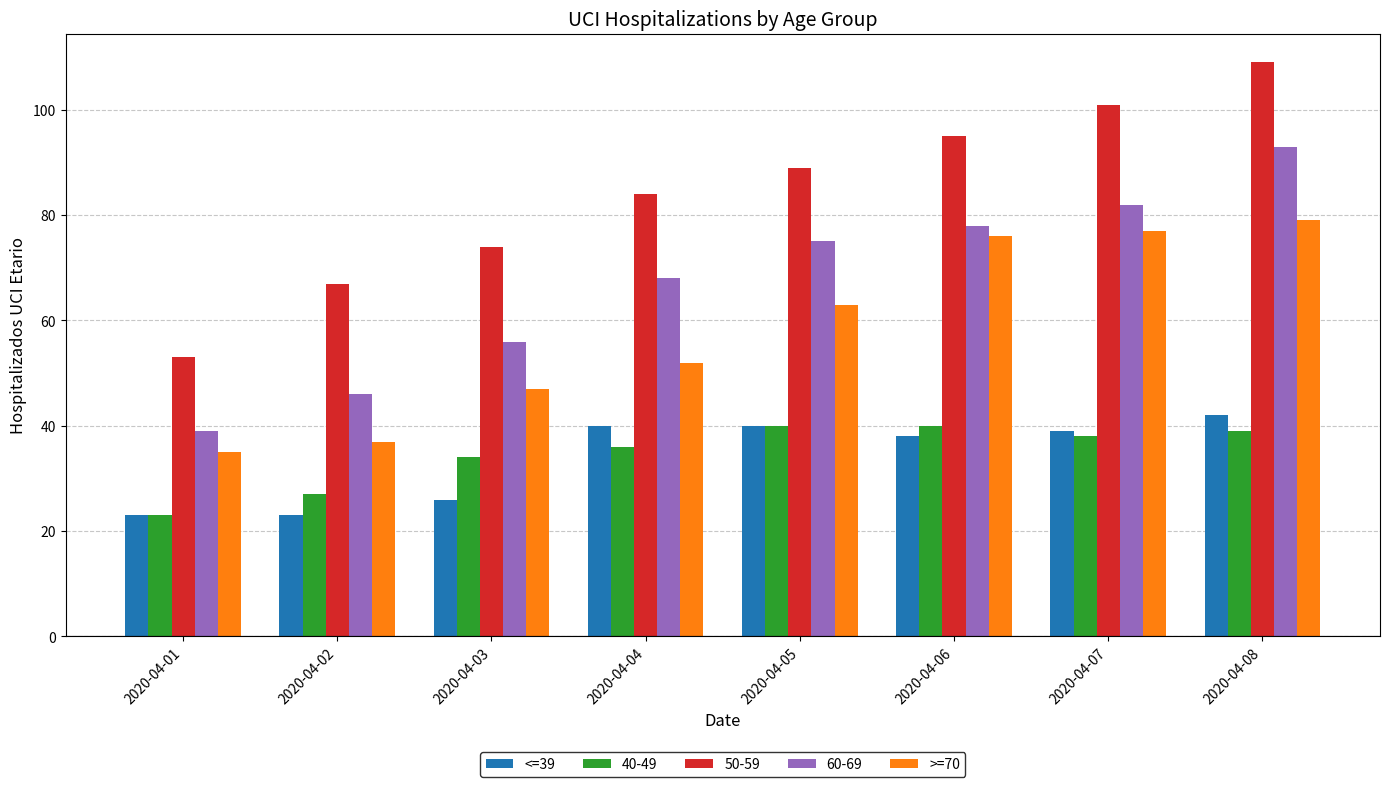

What is the difference between the second highest and second lowest values in the <=39 series?

17